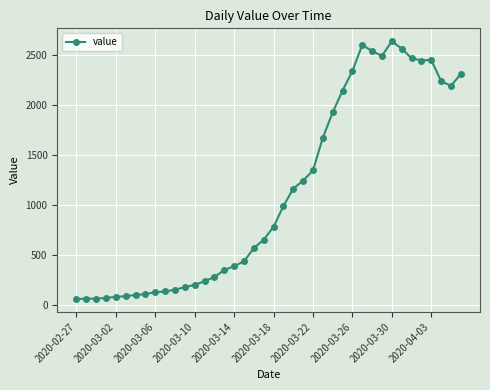

What is the value of the 16th point from the left?

351